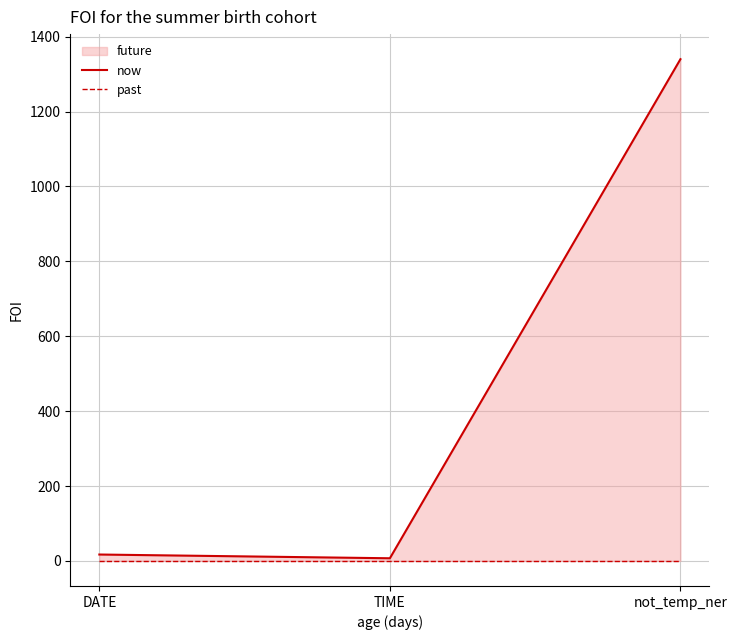

What position from the left is not_temp_ner?

3